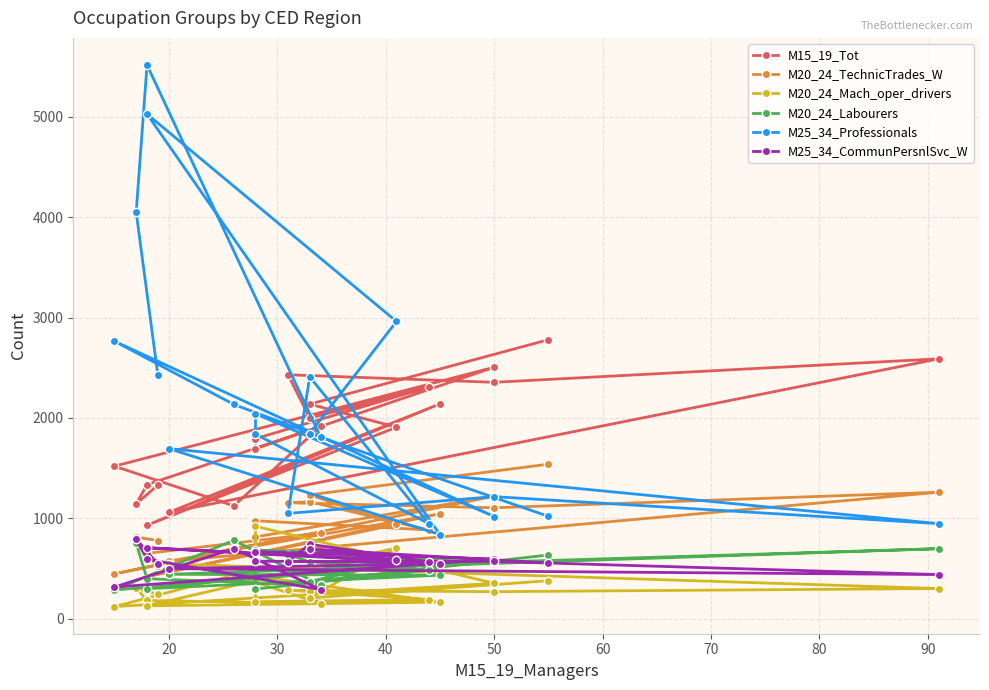

What is the maximum value shown in the chart?

5514